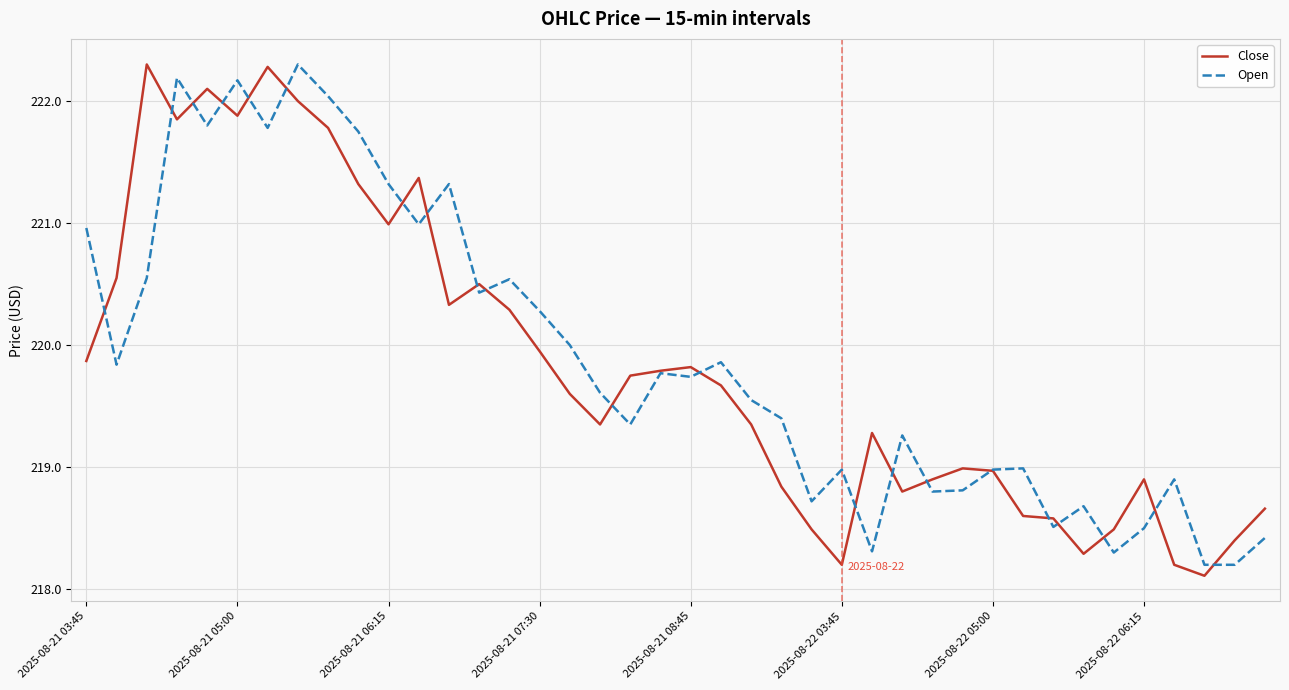

What is the minimum value for Close?

218.1